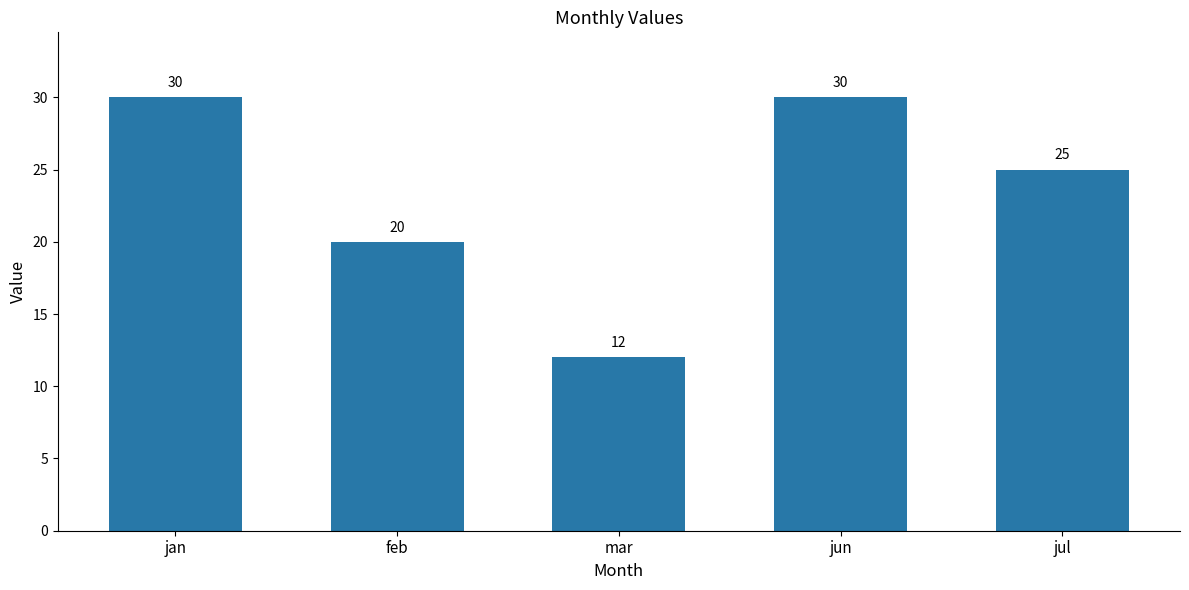

How many series are shown in this chart?

1